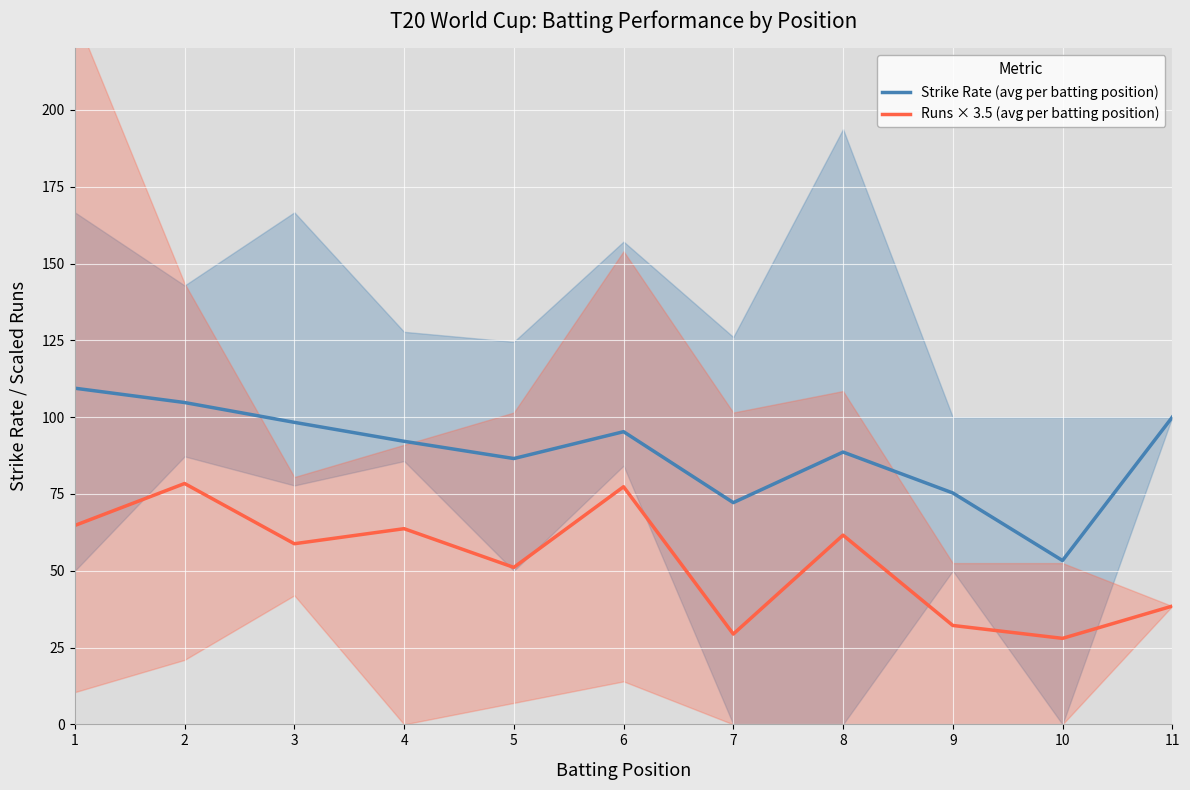

What is the sum of all Strike Rate (avg per batting position) values?

975.9